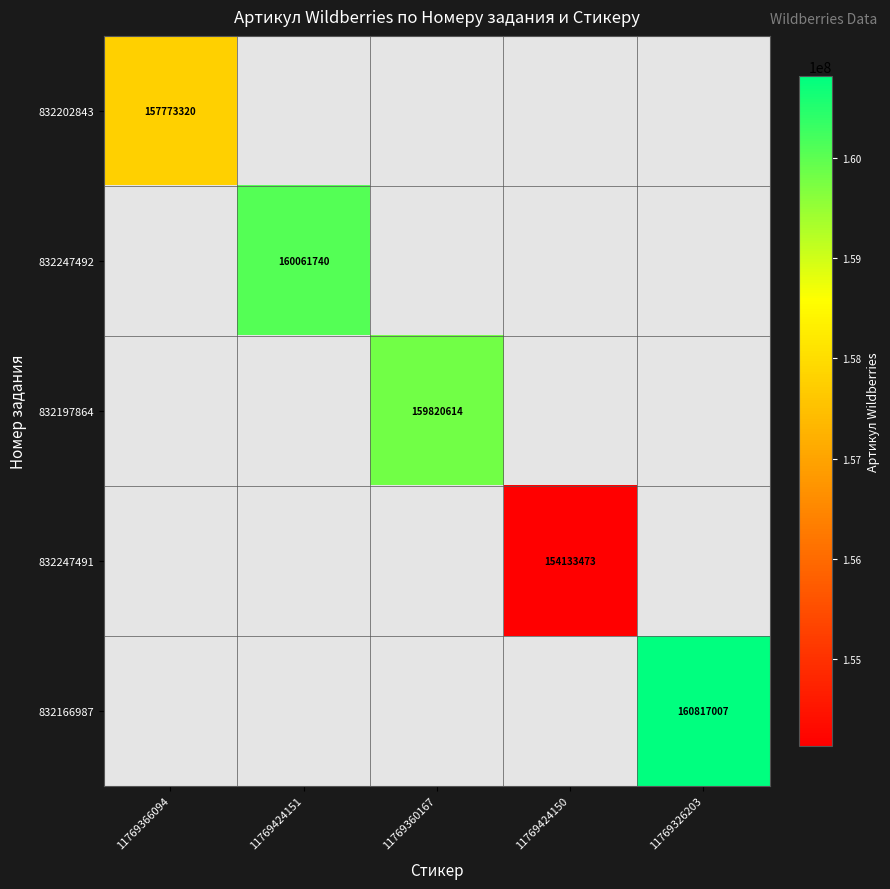

Is it true that 832166987 equals 160817007 at 11769326203?

True